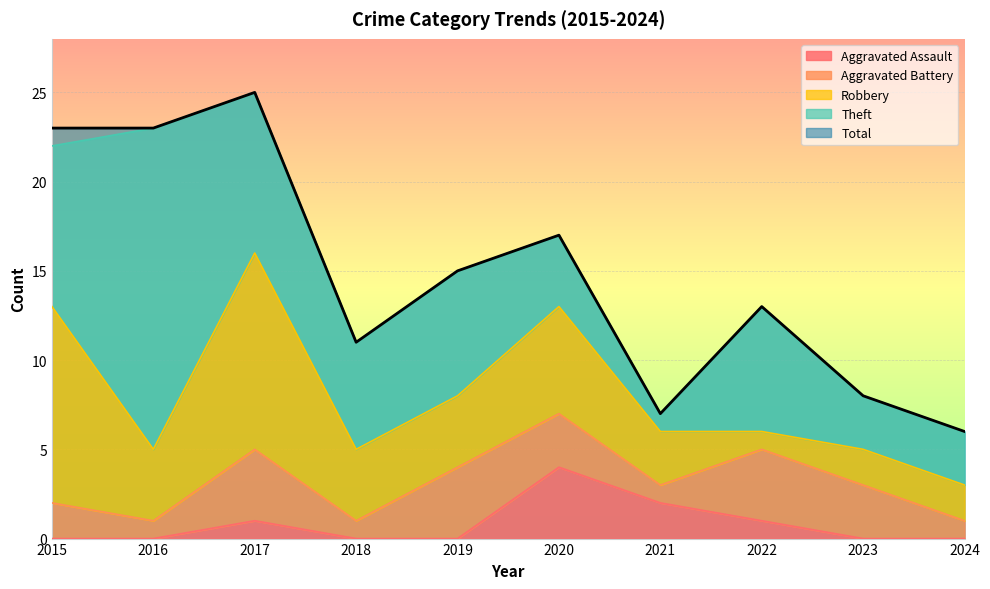

How many intersections are there between Theft and Robbery?

5